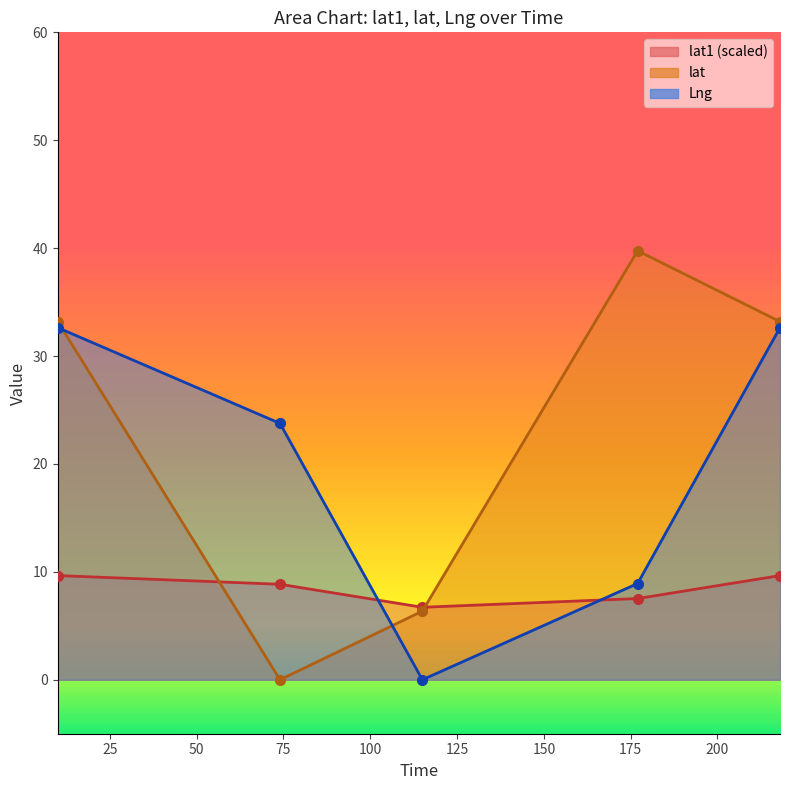

What are all the series names shown in the legend?

lat1, lat, Lng